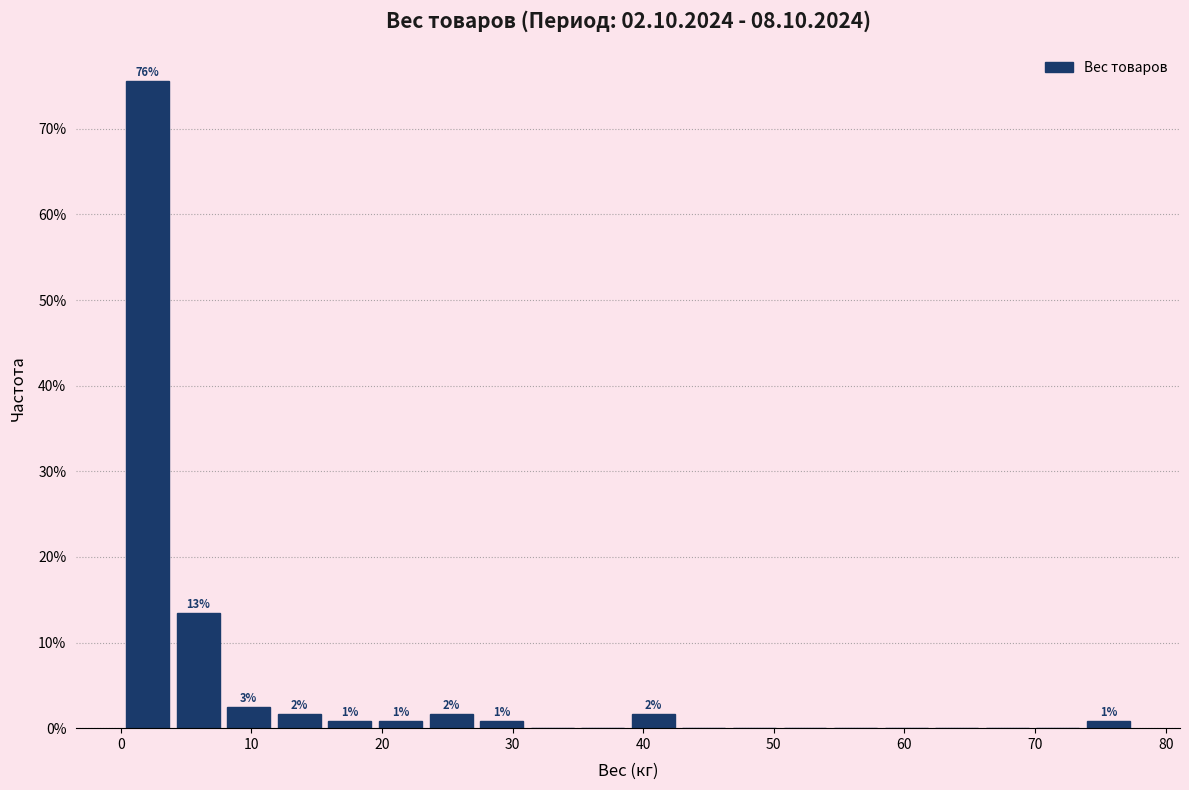

Around what value on the x-axis is the tallest bar? Give the approximate position of its centre, as read against the axis.

2